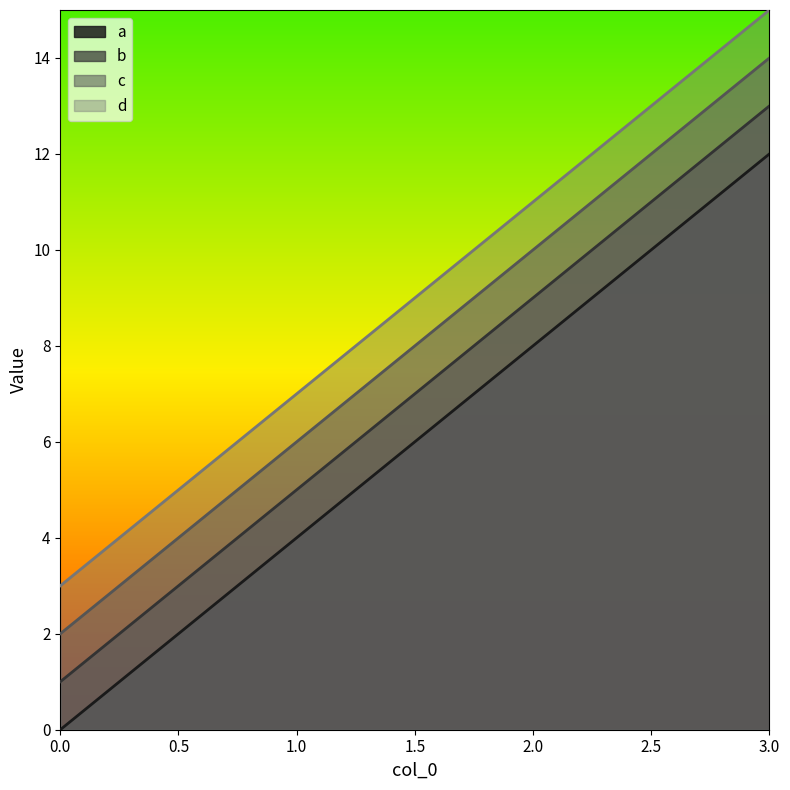

Does the chart have visible grid lines?

No